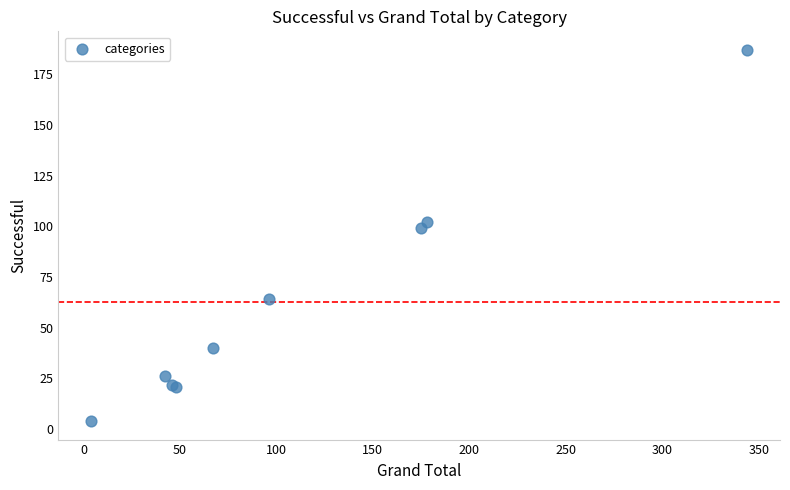

What Y value in the scatter plot is closest to 95?

99